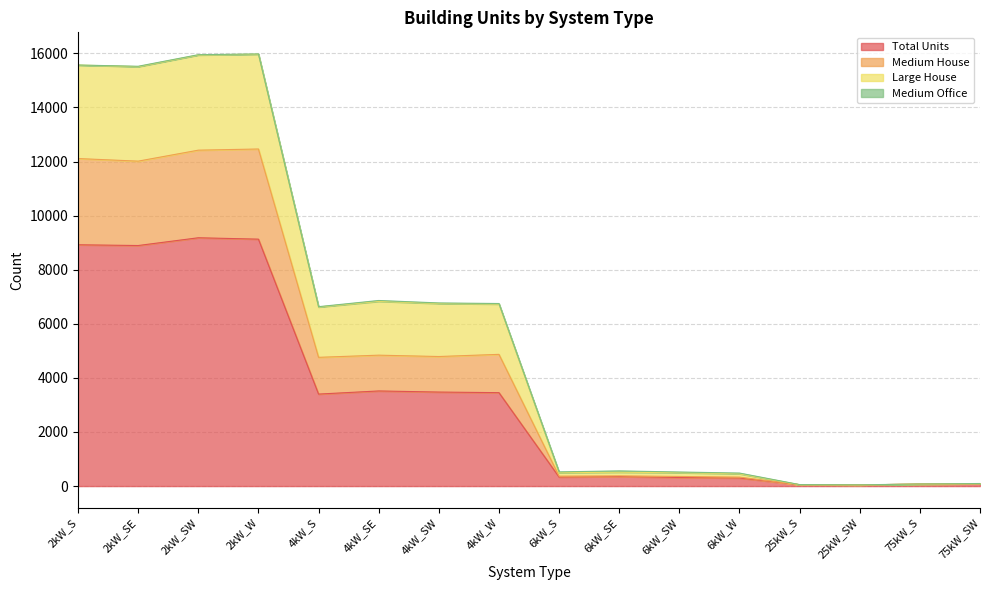

The value of Total Units at 4kW_SW is 5811. True or false?

False